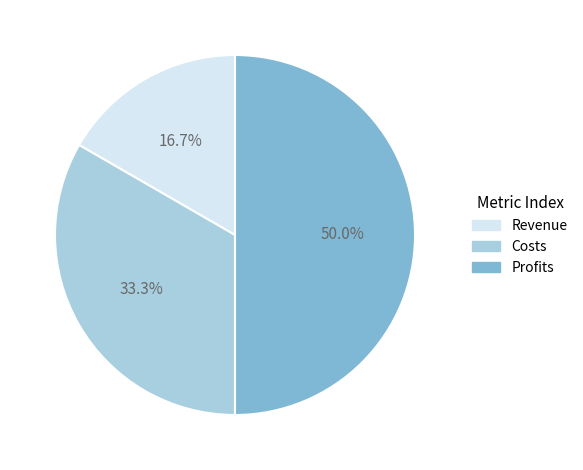

True or false: Costs accounts for 33% of the total.

True